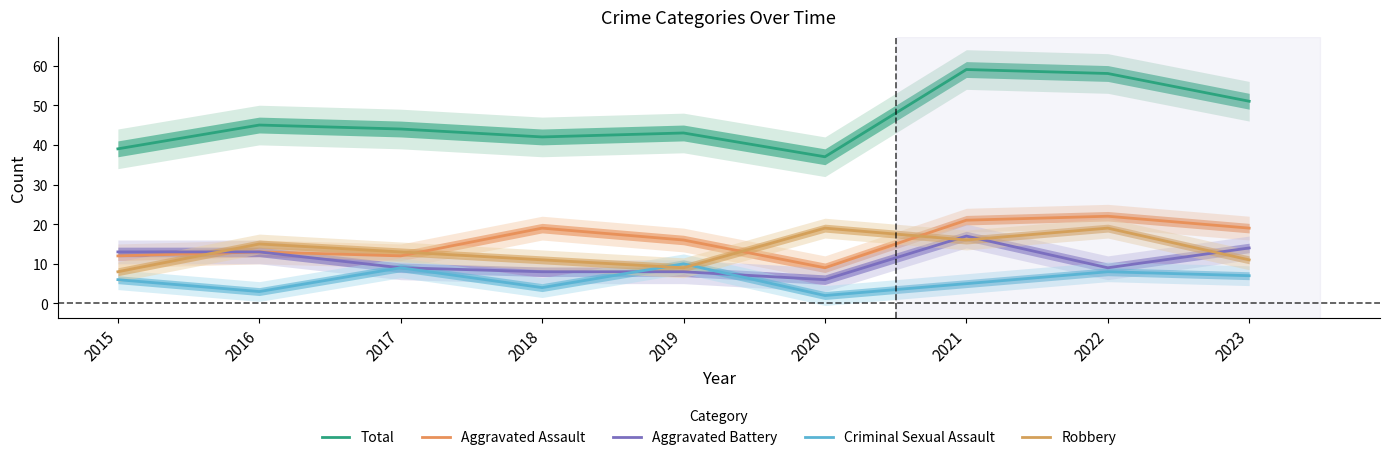

What is the difference between the Aggravated Assault values at 2020 and 2021?

12